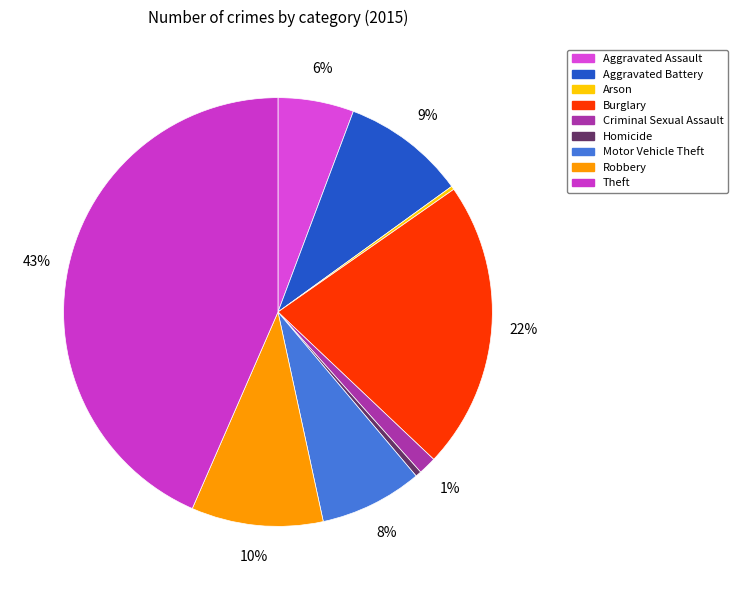

How many segments does this pie chart have?

9